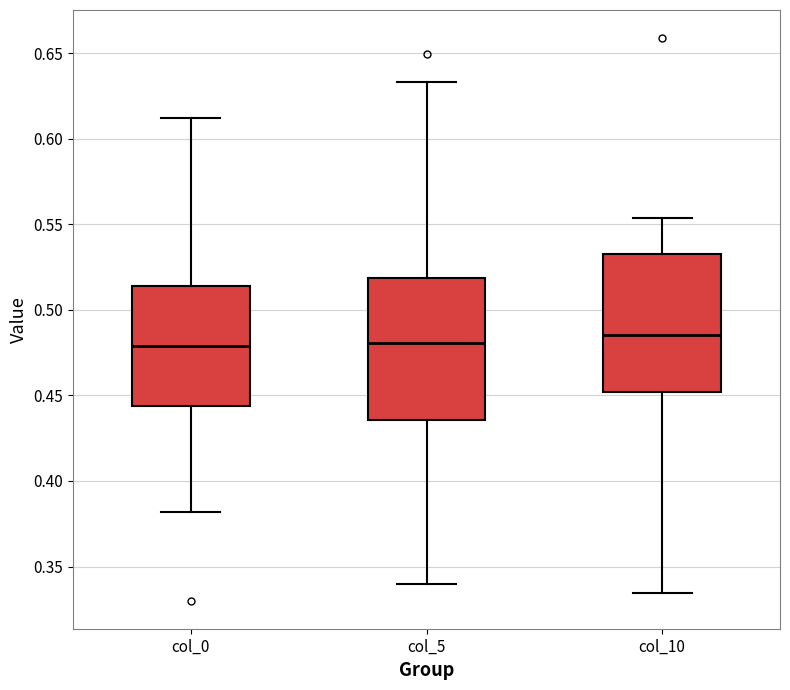

Where is the lower edge of the box for col_10 on the y-axis? The values are not printed on the chart, so give them approximately, as read against the axis.

0.450